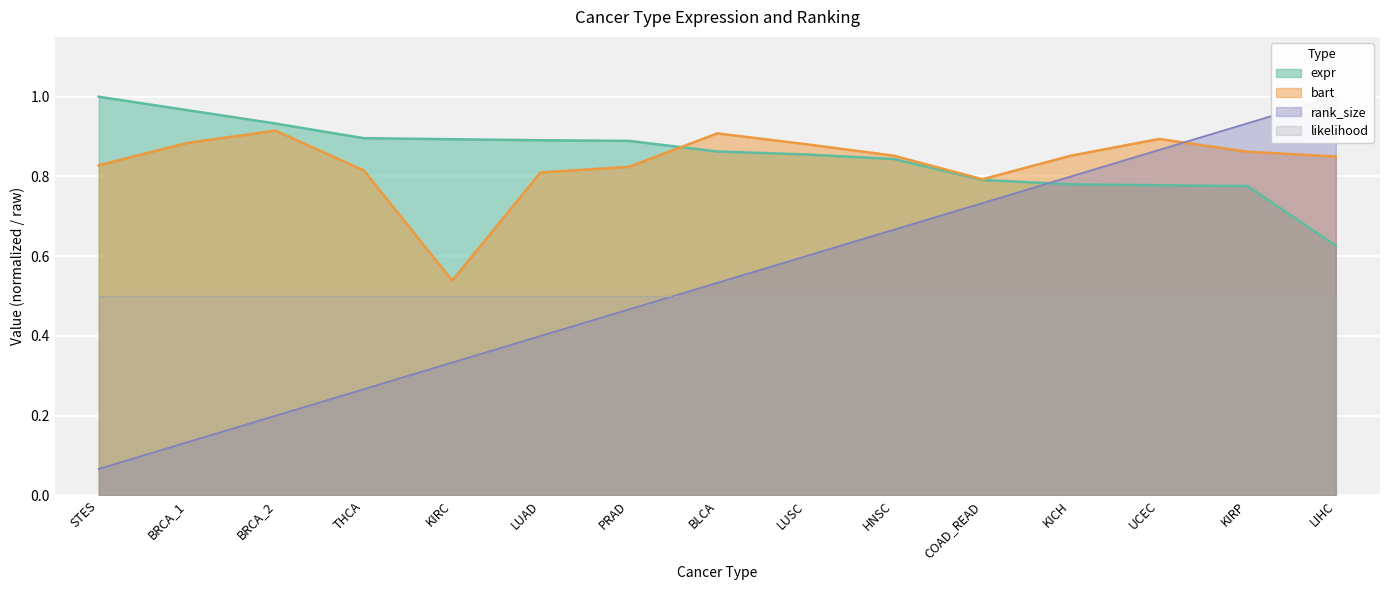

Between which two adjacent categories do expr and rank_size first intersect?

COAD_READ and KICH